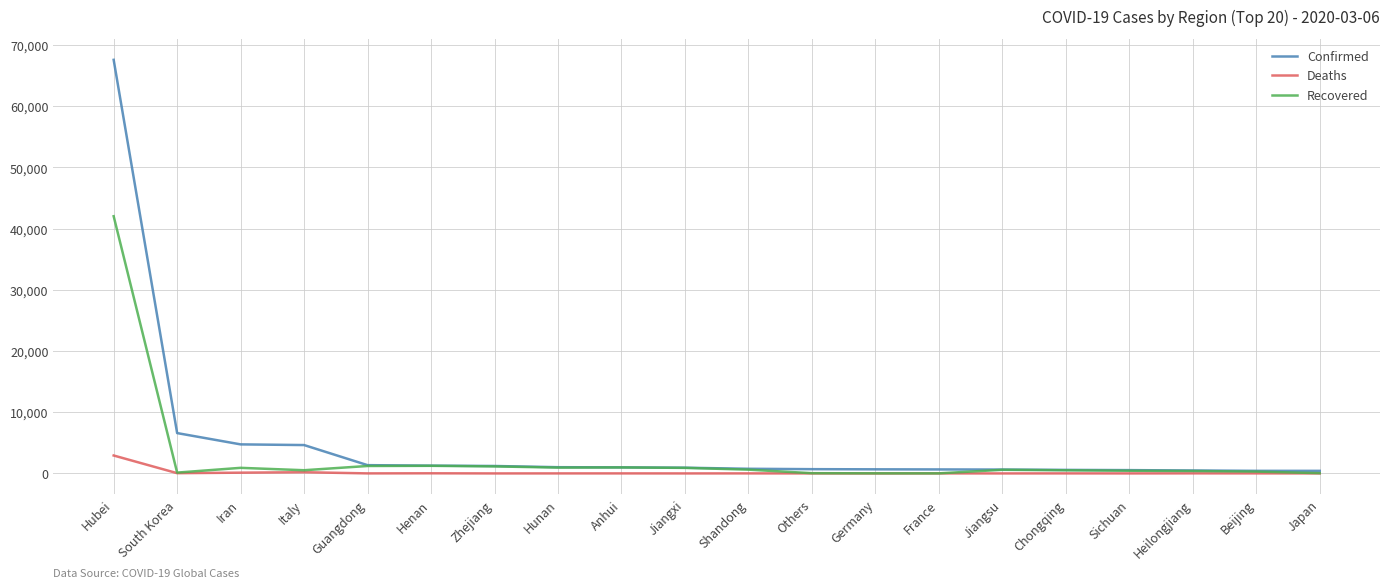

True or false: Confirmed has a value of 481 at Heilongjiang.

True